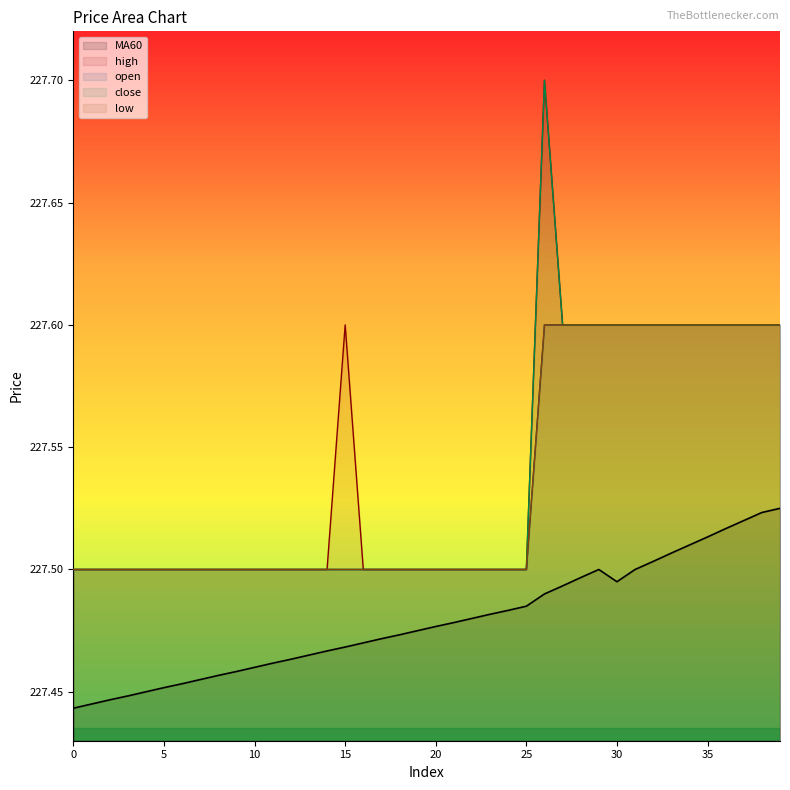

How many series are shown in this chart?

5